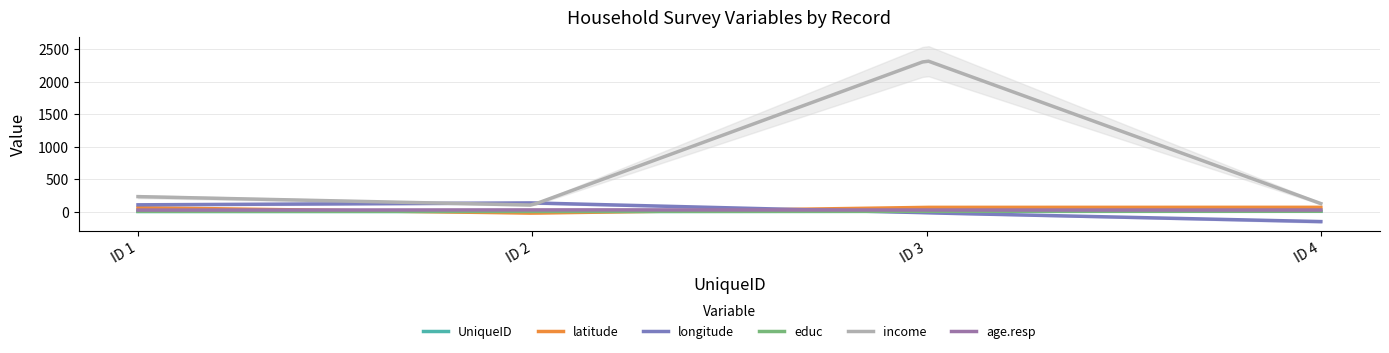

The age.resp series shows 23.0 at 3. True or false?

True